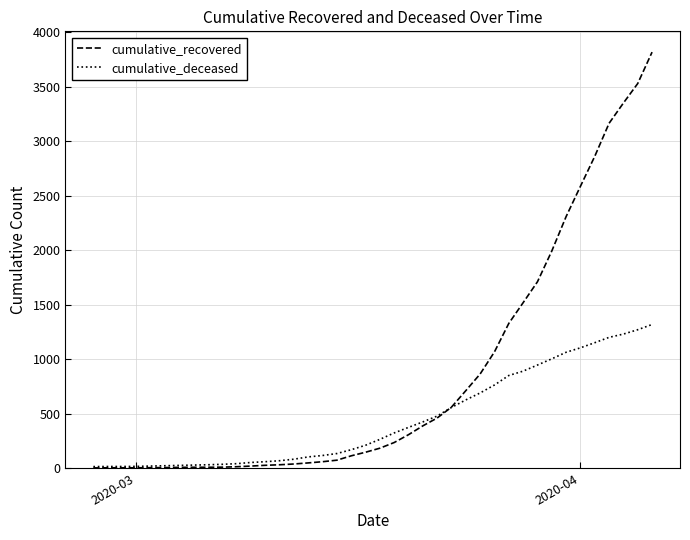

List the series in order of their peak value, lowest first.

cumulative_deceased, cumulative_recovered